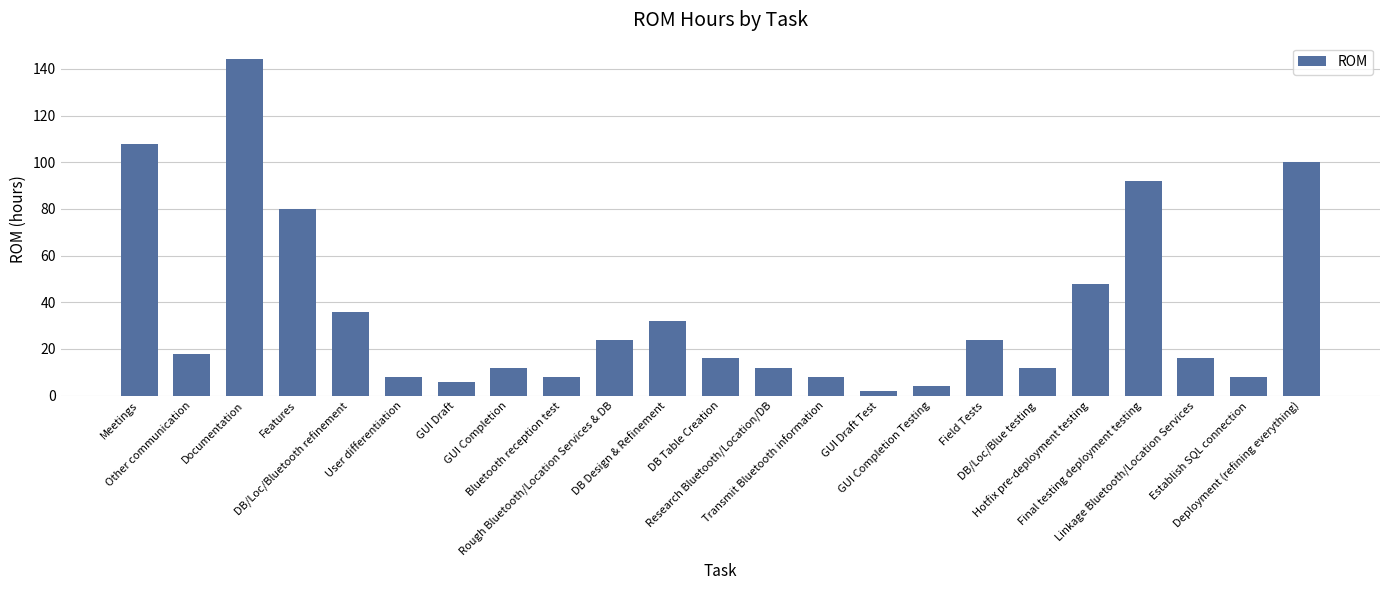

What is the maximum value shown in the chart?

144